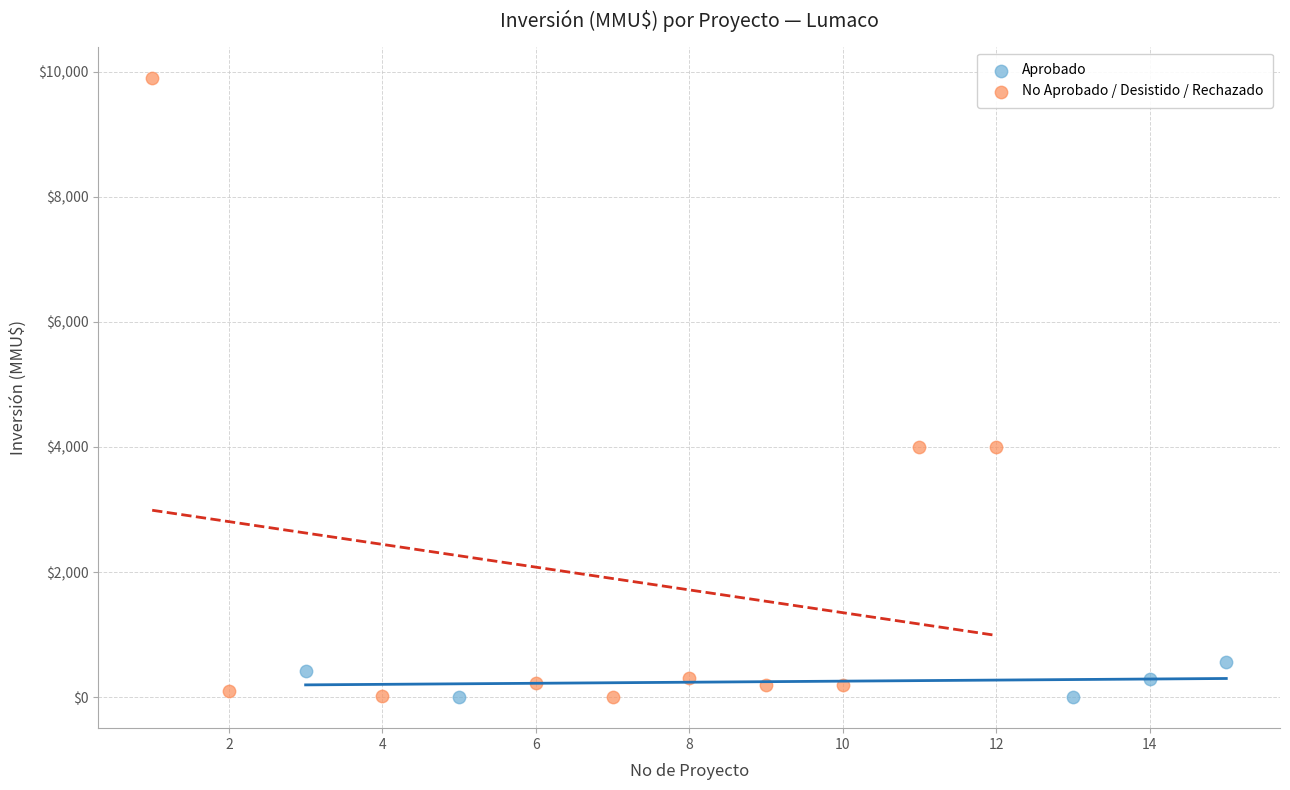

Which series has the widest spread of Y values?

No Aprobado / Desistido / Rechazado